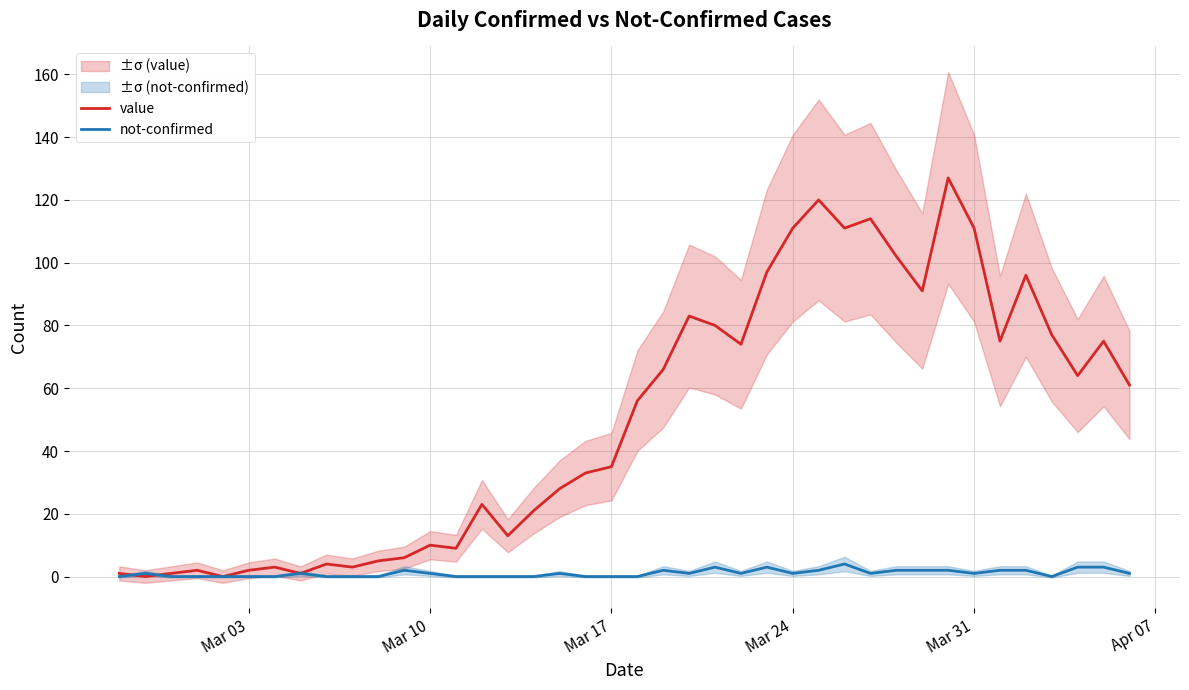

In value, how many points are higher than both neighbors (excluding endpoints)?

11